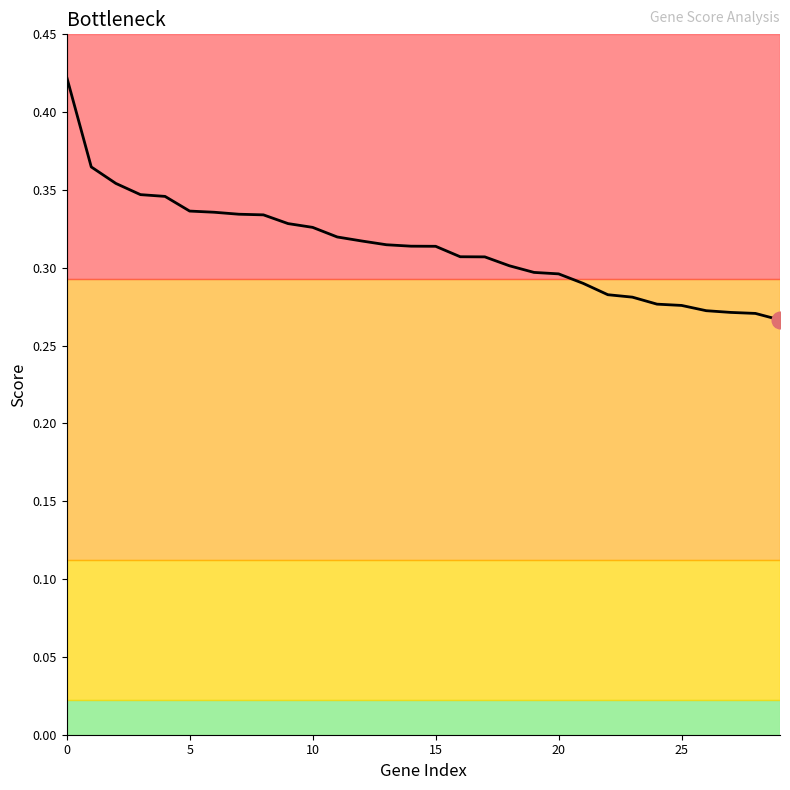

The chart shows a value of 0.3 at 20. True or false?

True